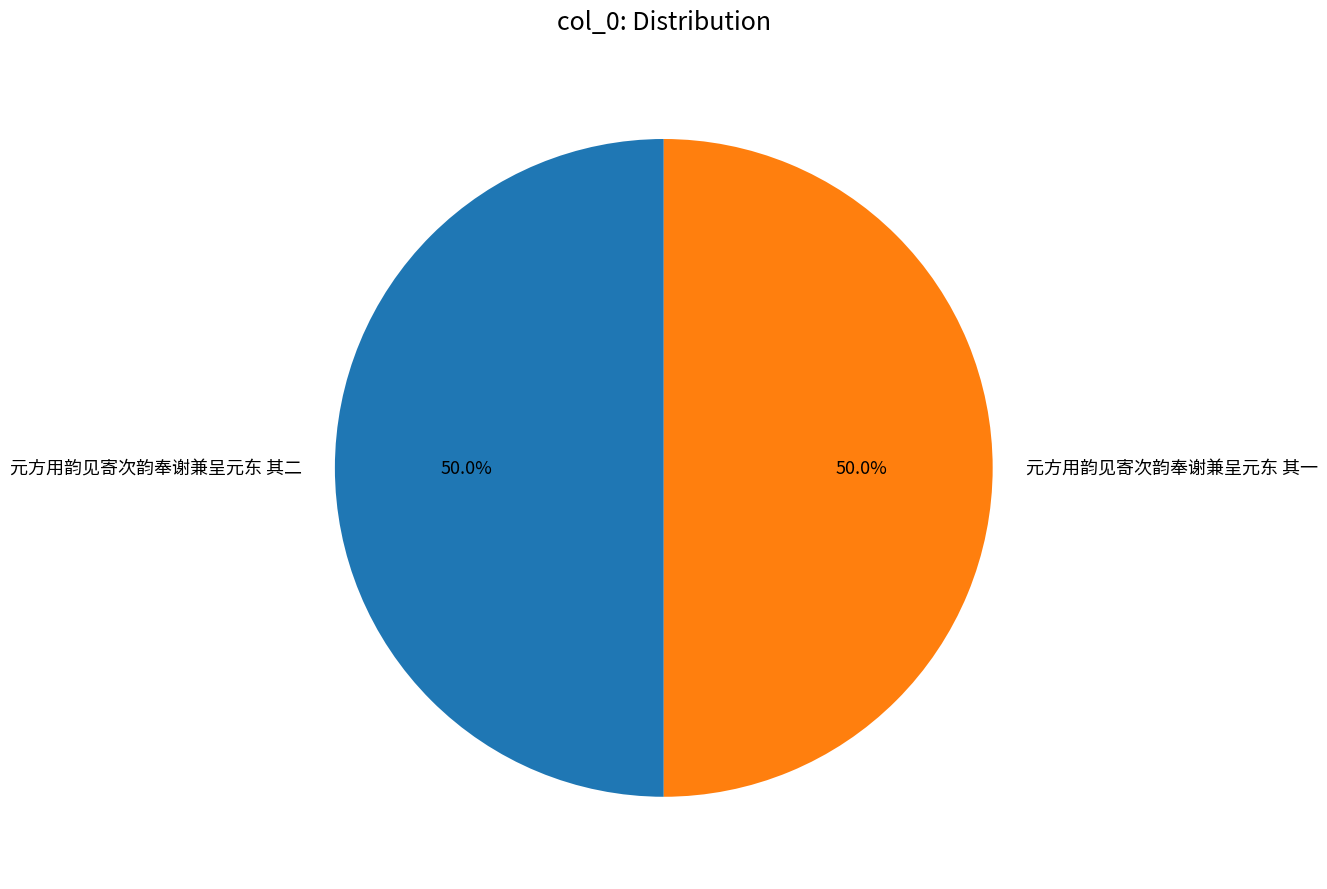

Is it true that 元方用韵见寄次韵奉谢兼呈元东 其一 is 42% of the pie?

False